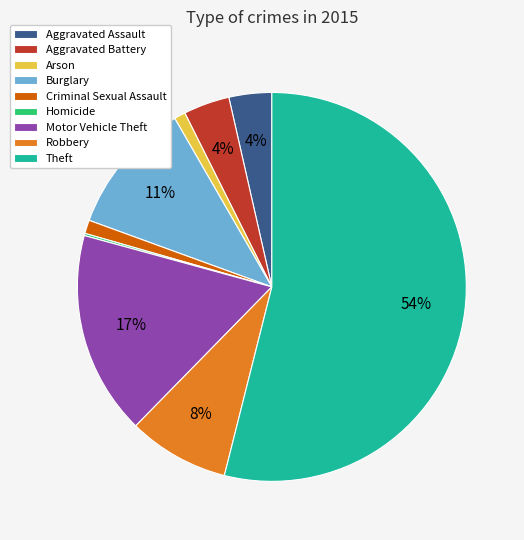

Which has a higher value, Theft or Robbery?

Theft